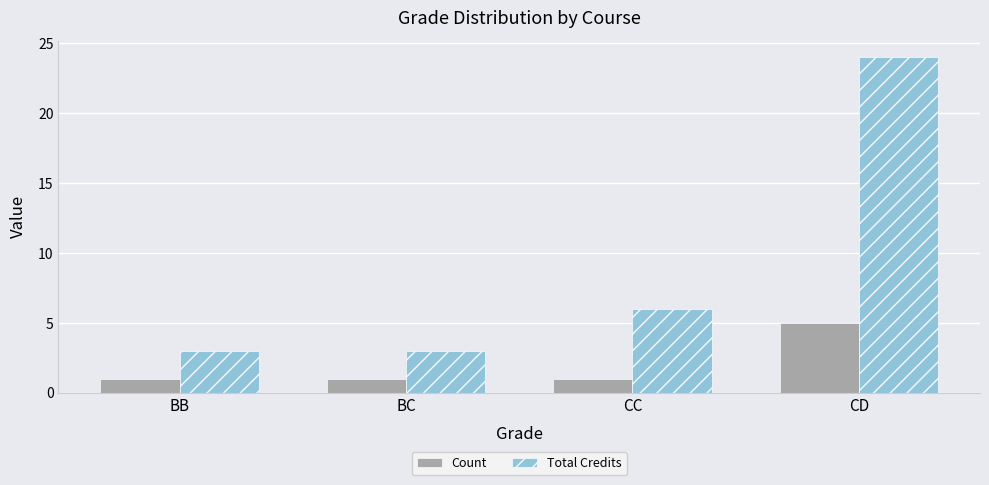

What is the sum of the Total Credits values at CD and BB?

27